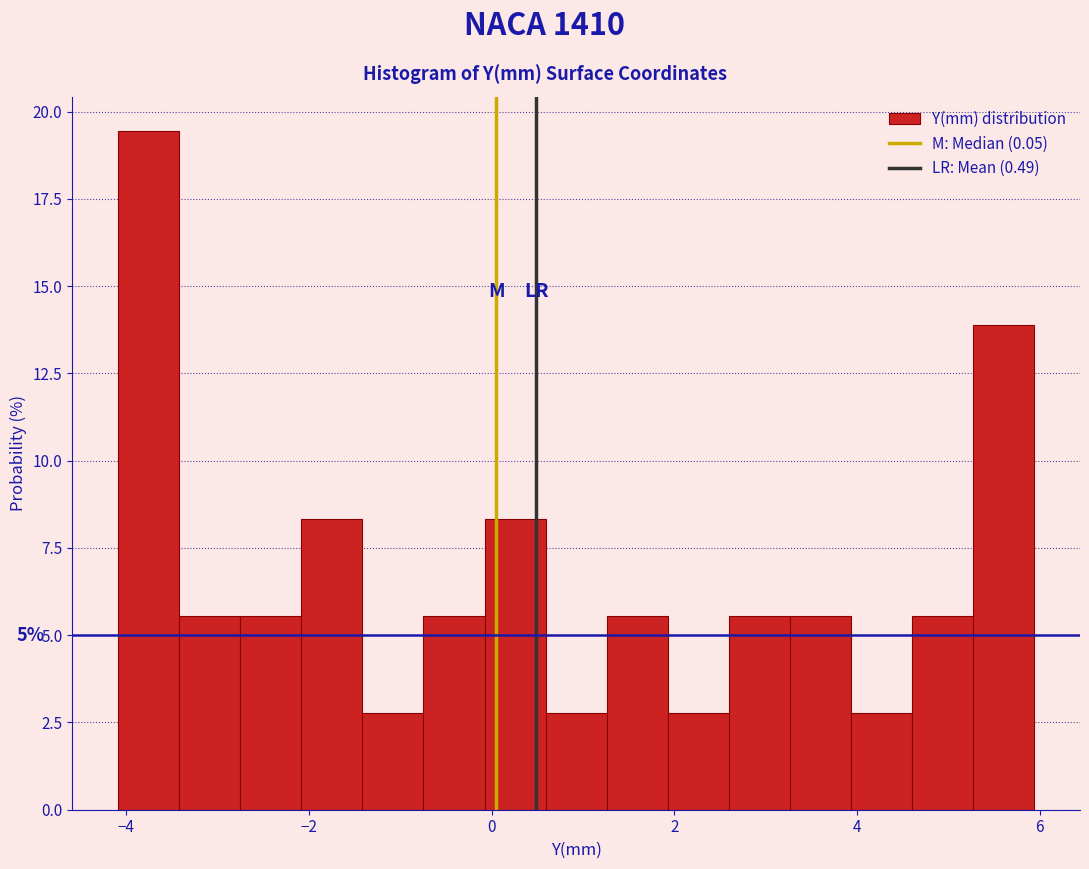

Read against the x-axis, roughly where is the centre of the tallest bar?

-3.8